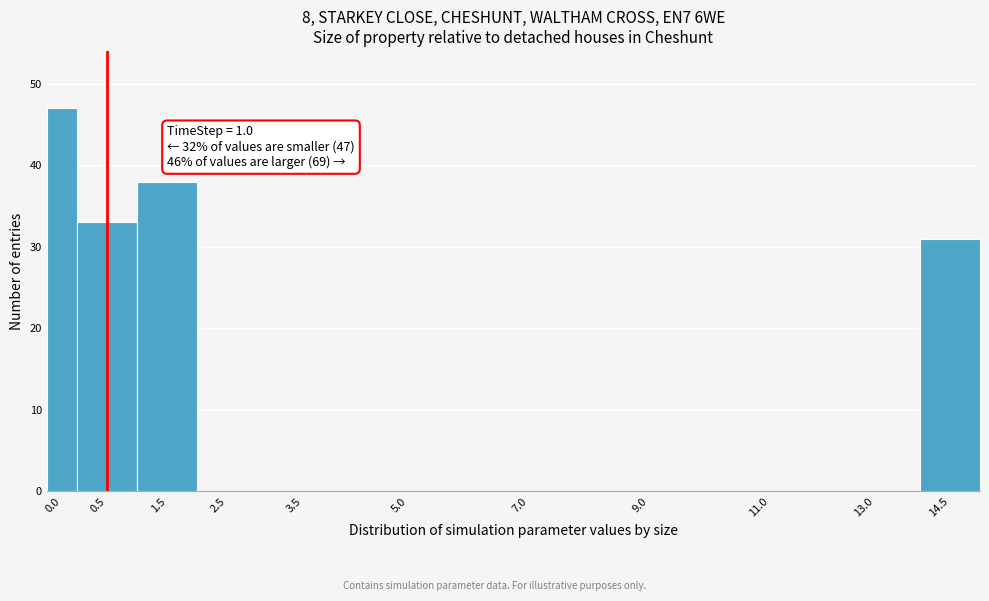

Reading left to right, extract all data points from this chart.

0.0=47	0.5=33	1.5=38	2.5=0	3.5=0	5.0=0	7.0=0	9.0=0	11.0=0	13.0=0	14.5=31